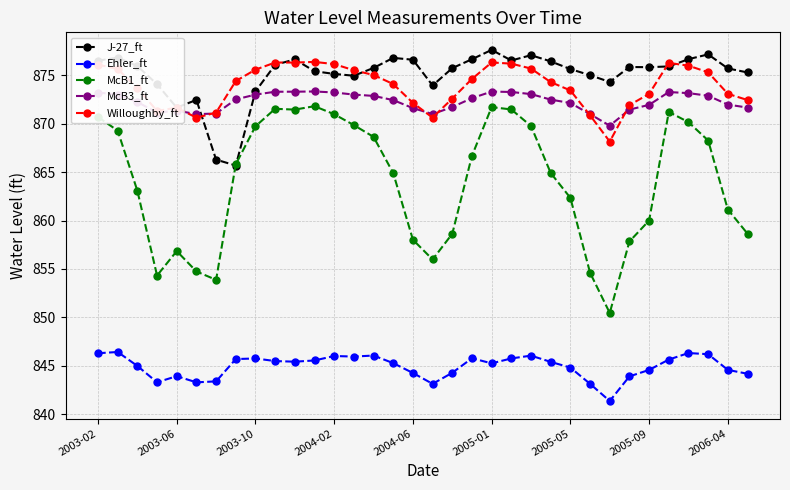

True or false: Ehler_ft has more than 2 points higher than both neighbors.

True